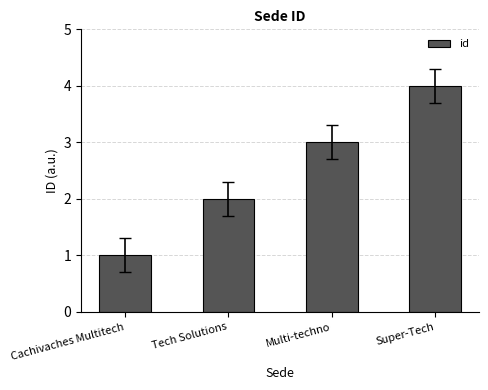

Which has a higher value, Multi-techno or Cachivaches Multitech?

Multi-techno